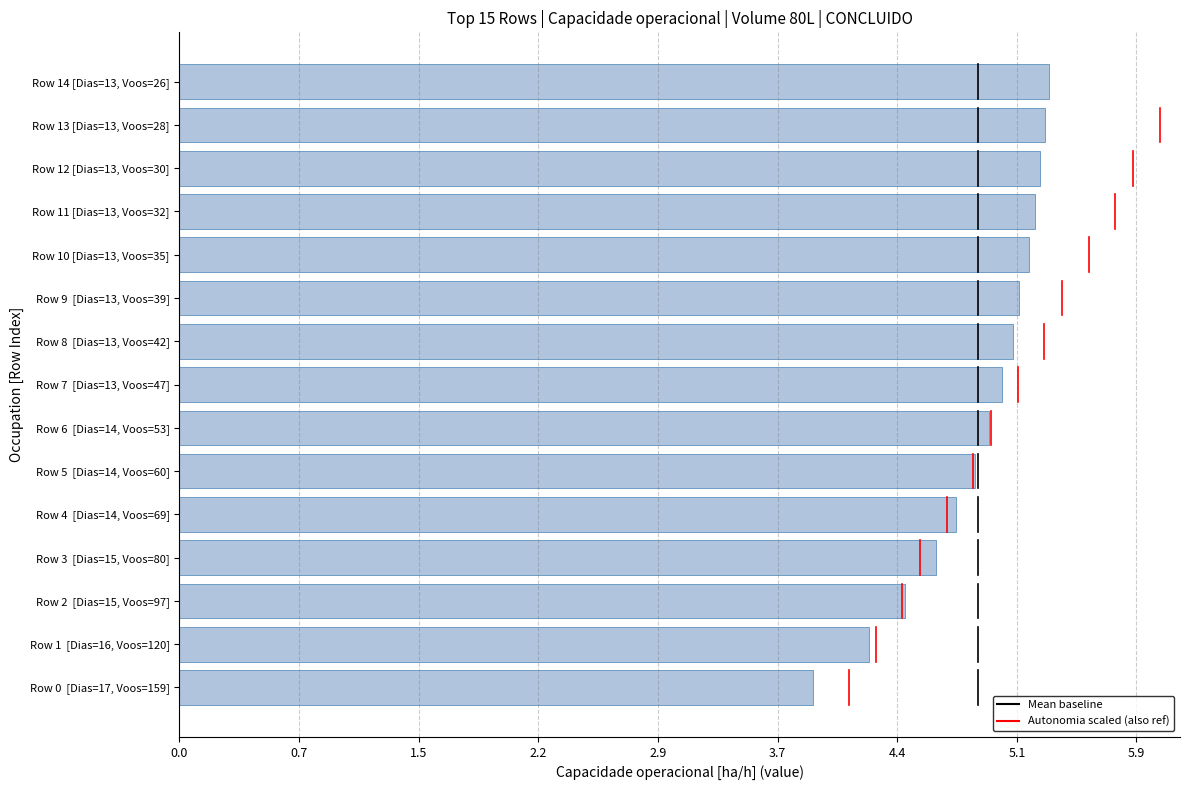

What is the ratio of the value at Row 11 [Dias=13, Voos=32] to the value at Row 10 [Dias=13, Voos=35]?

1.0